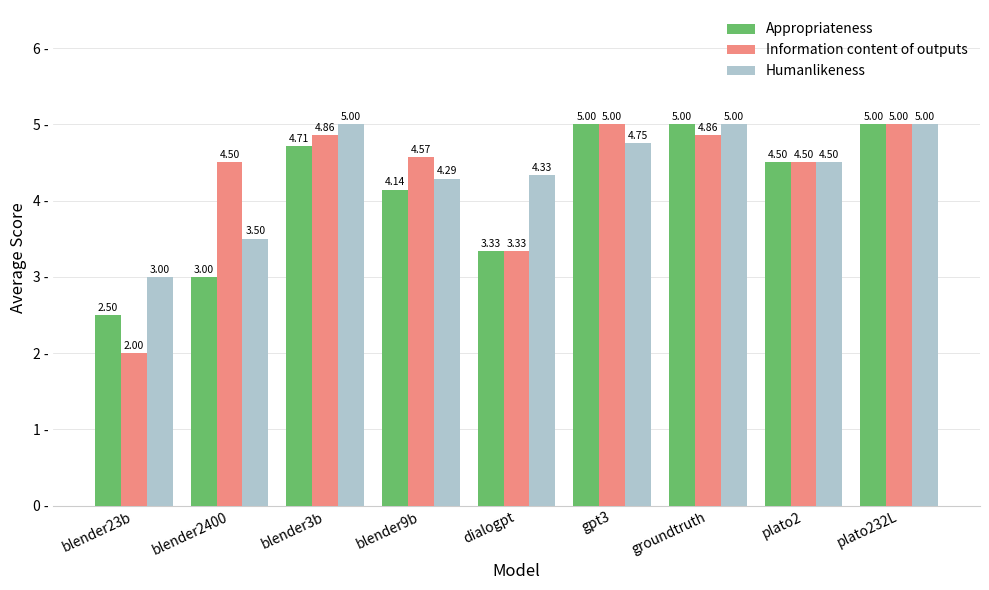

What is the difference between the Appropriateness values at blender2400 and groundtruth?

2.0